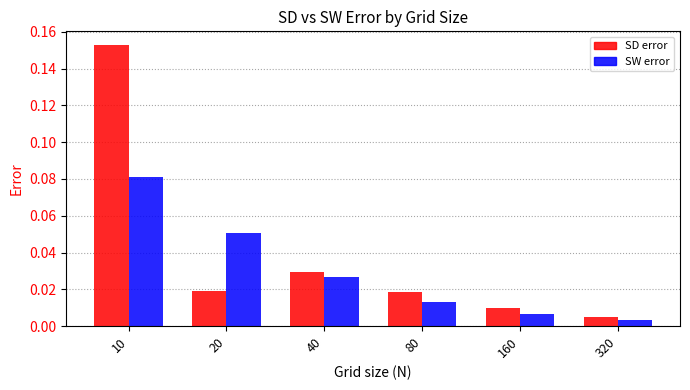

Where is SW error nearest to the value 0?

320